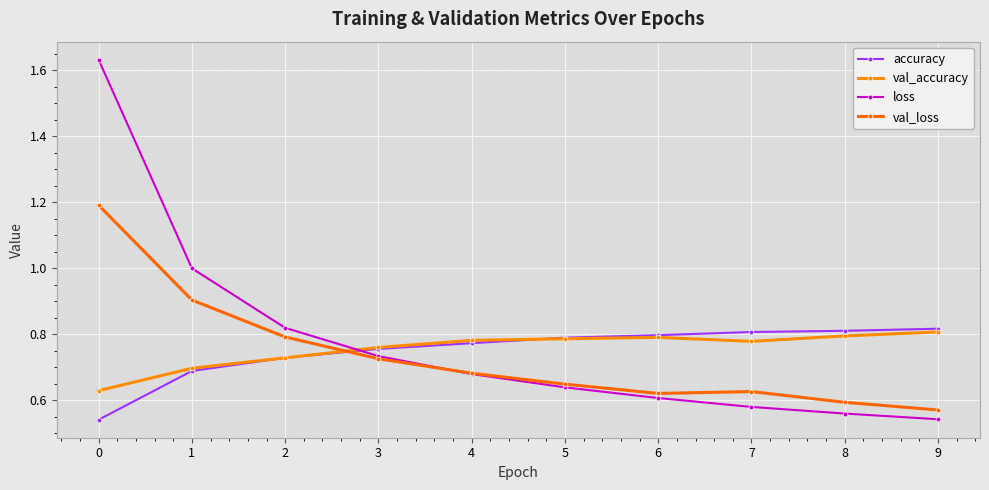

How many categories are shown in the chart?

10